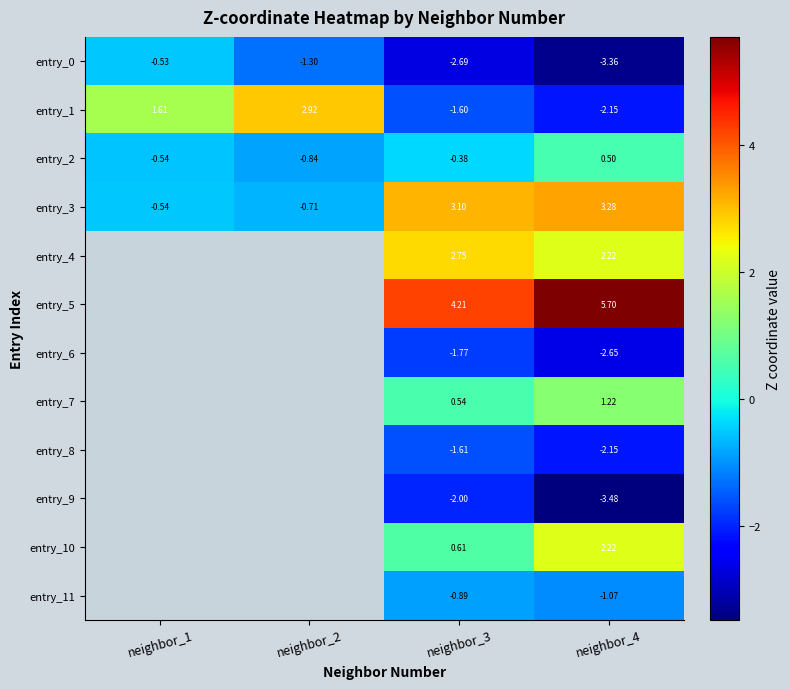

What is the difference between the entry_11 values at neighbor_3 and neighbor_4?

0.2